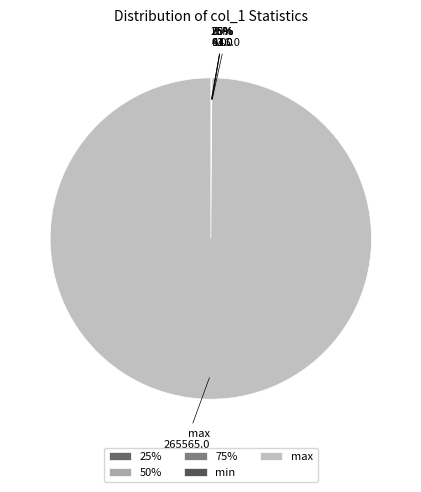

To the nearest percent, what is the difference between the largest and smallest slice percentages?

100%